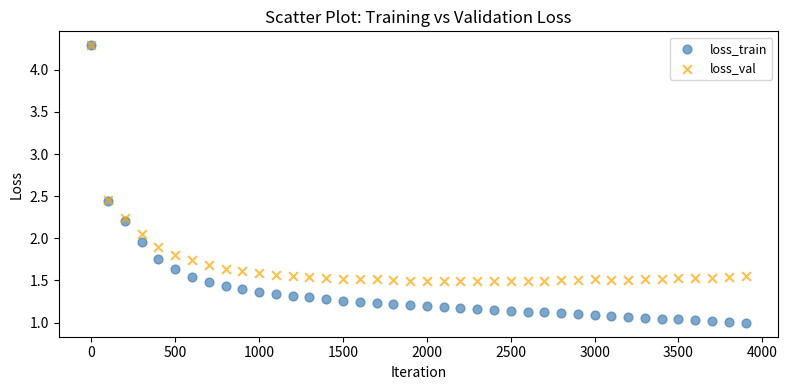

Which series reaches the minimum Y coordinate?

loss_train